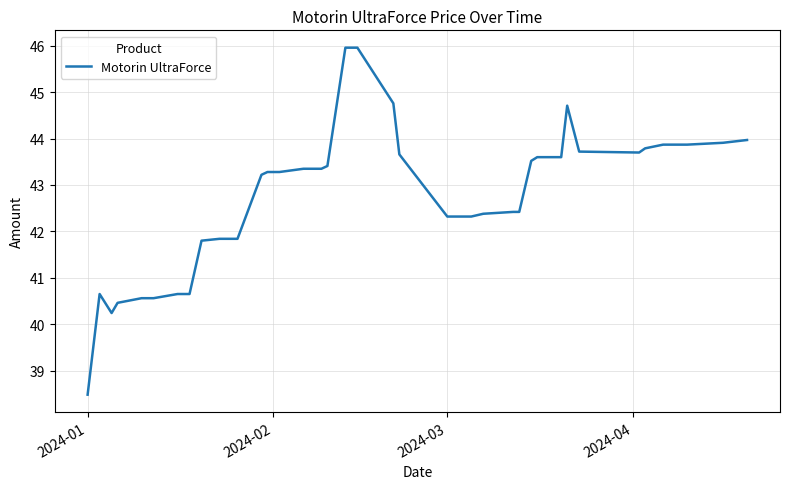

What is the greatest value displayed?

46.0